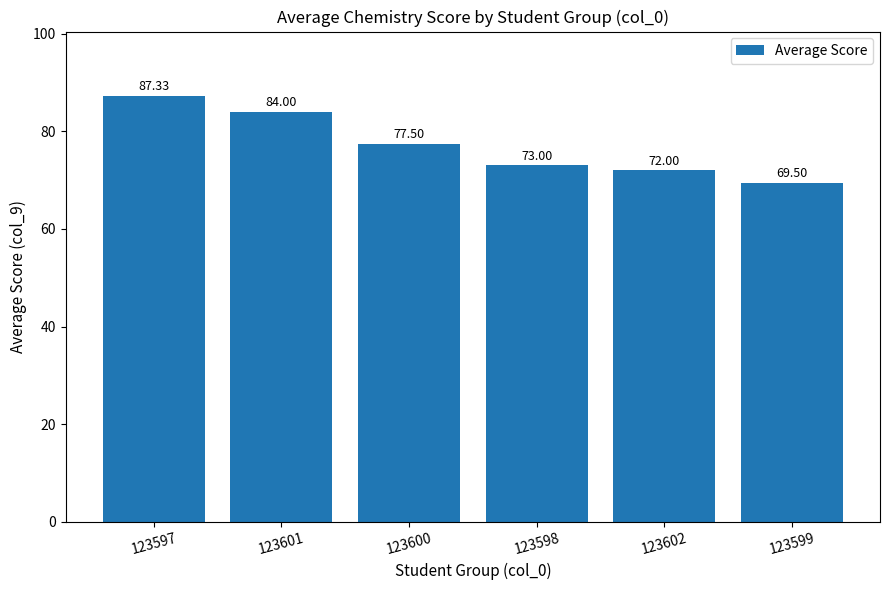

Rank the categories by value from lowest to highest.

123599, 123602, 123598, 123600, 123601, 123597